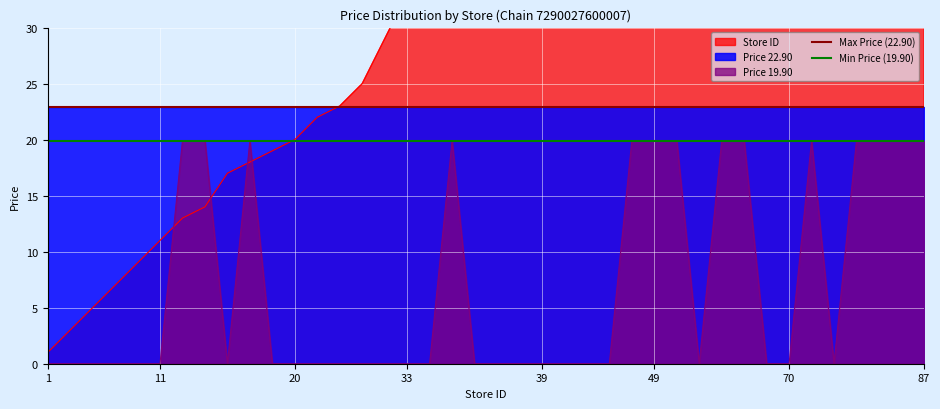

What is the average value of the Max Price (22.90) series?

22.9